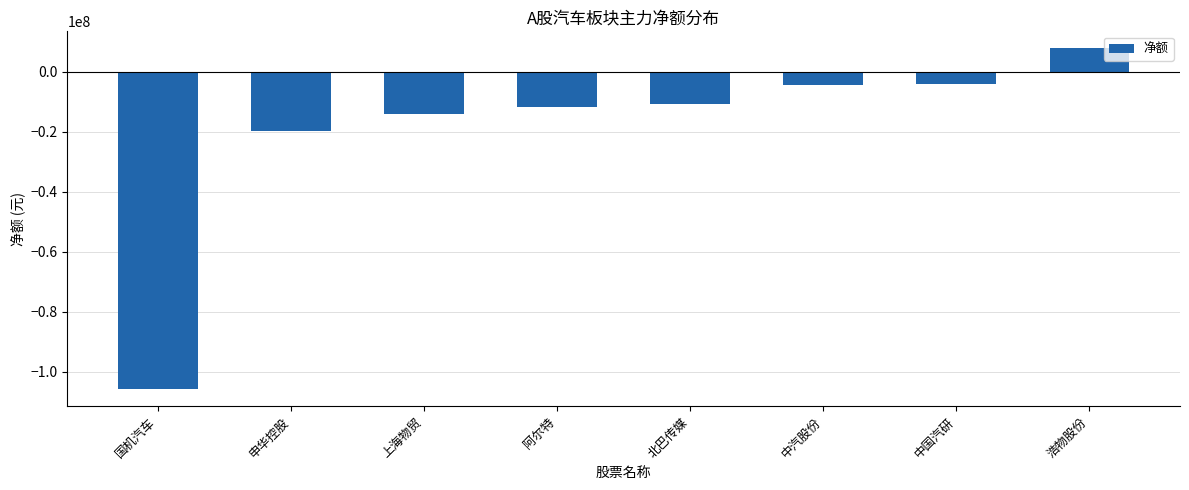

What is the difference between the values at 中国汽研 and 上海物贸?

10009137